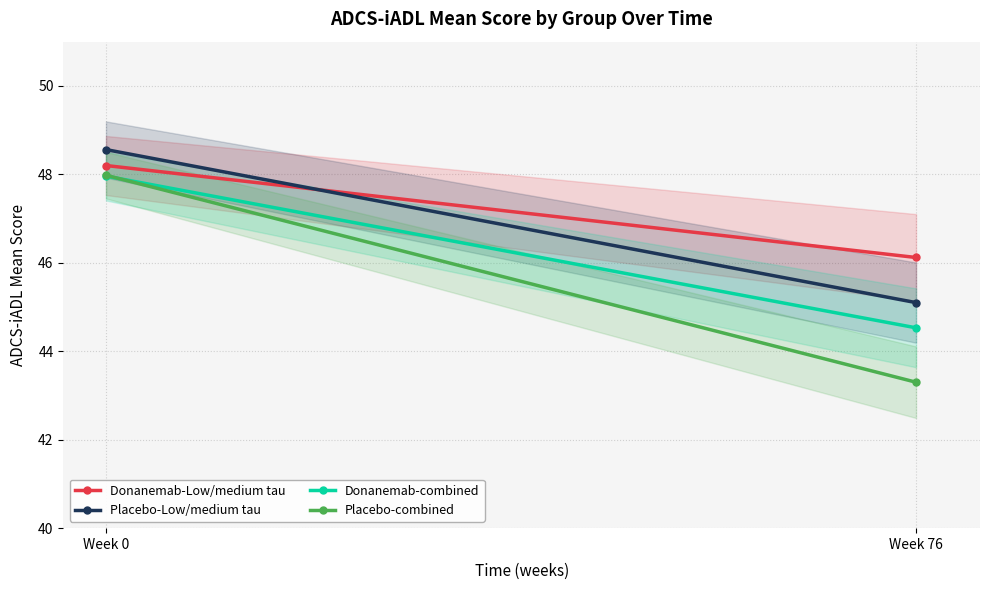

What is the lowest value of the Placebo-Low/medium tau series?

45.1